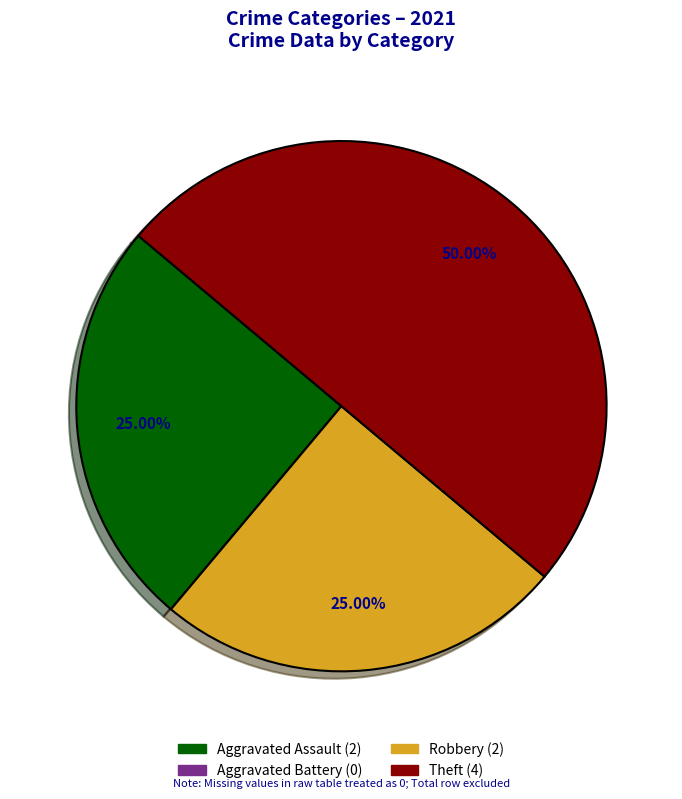

To the nearest percent, what is the difference between the largest and smallest slice percentages?

50%